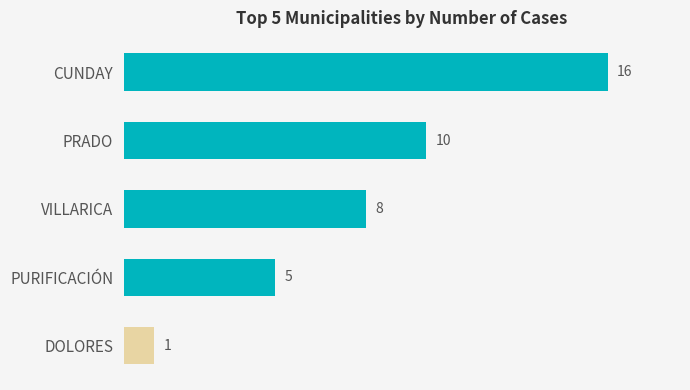

What is the minimum value shown in the chart?

1